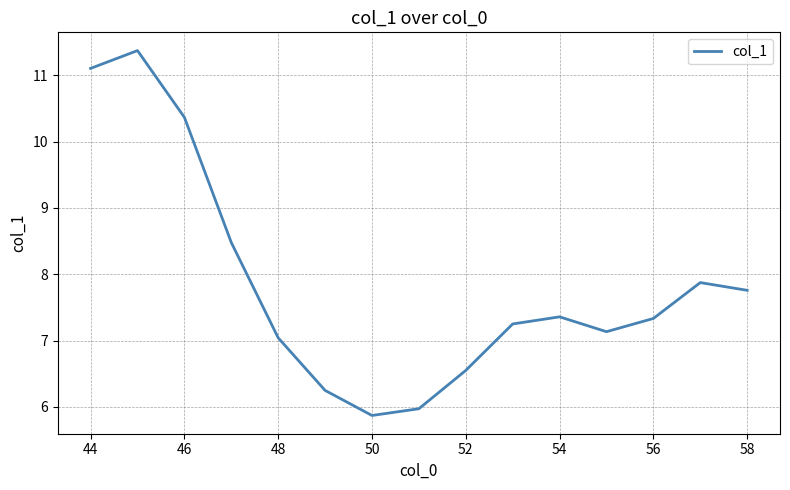

What is the smallest value displayed?

5.9